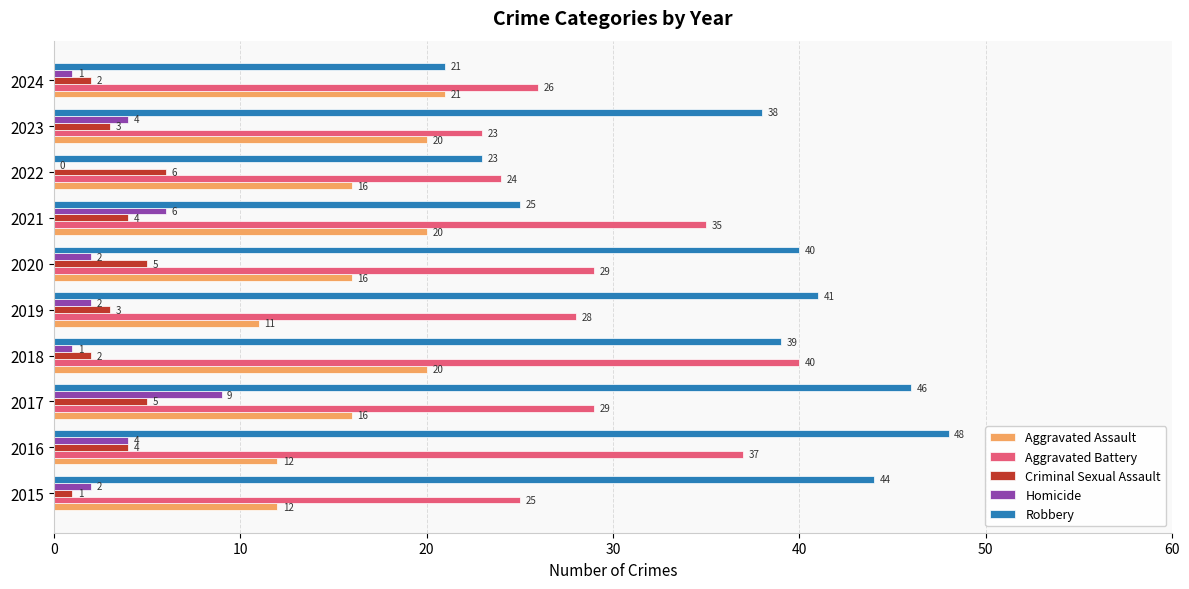

Is the value of Aggravated Assault at 2019 greater than the value of Aggravated Battery at 2022?

No